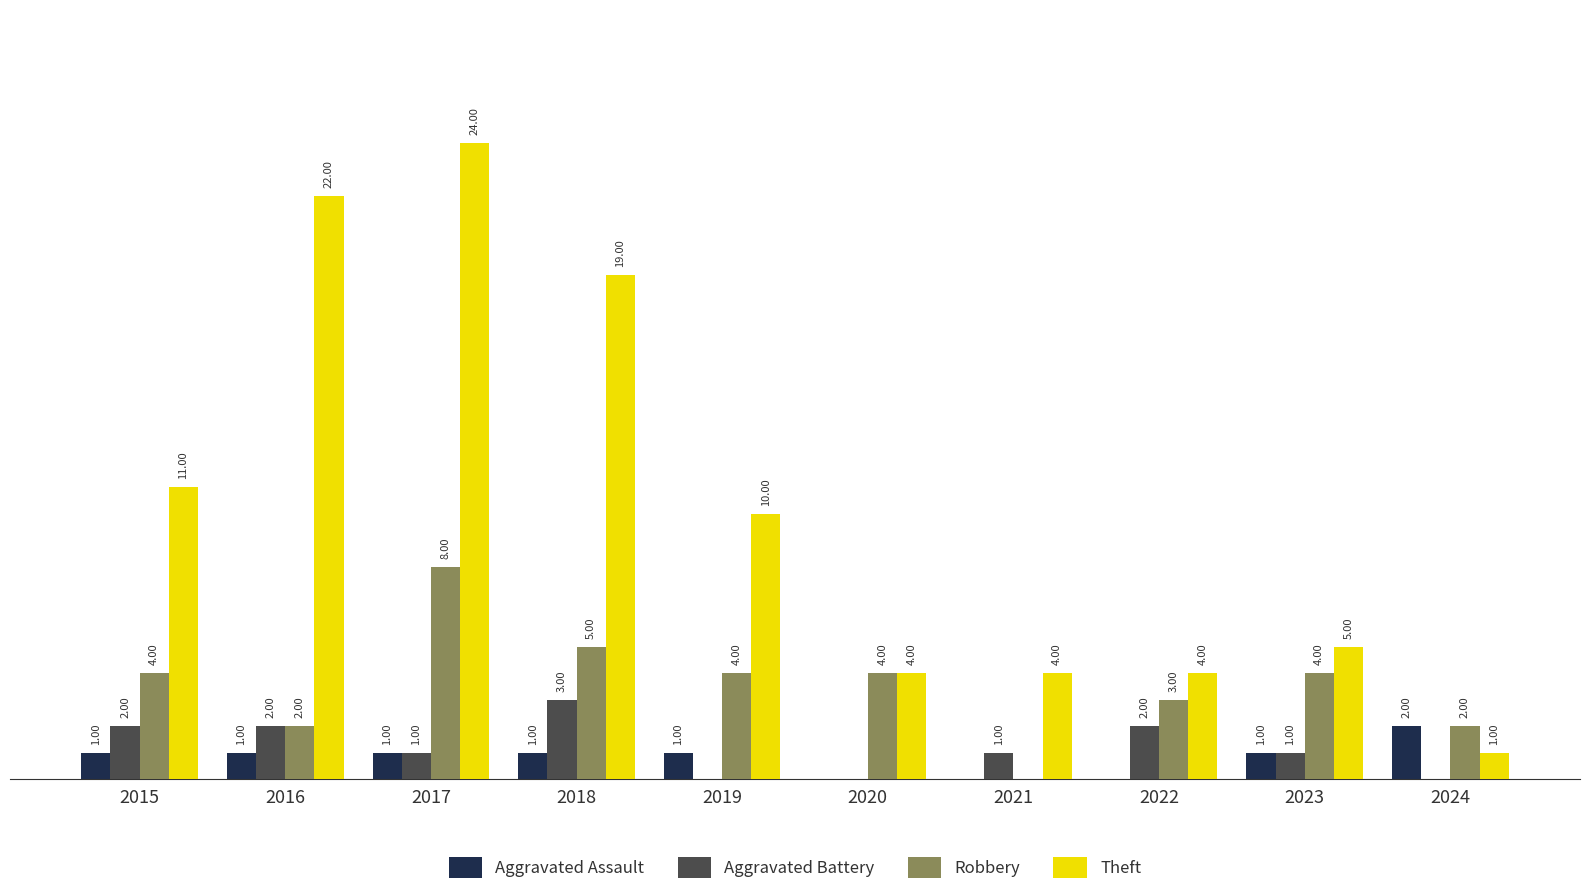

Between 2018 and 2023, which series saw the biggest shift?

Theft